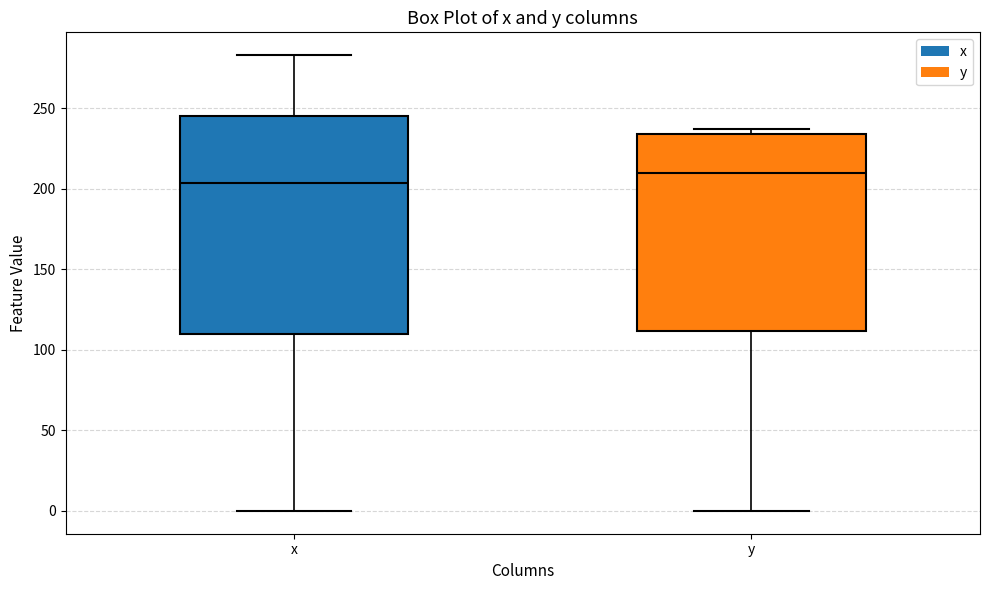

Reading left to right, read every box against the y-axis: the position of its median line, the range the box covers, and the ends of its whiskers. The values are not printed on the chart, so give them approximately, as read against the axis.

x: median 205, box 110 to 245, whiskers 0 to 285
y: median 210, box 110 to 235, whiskers 0 to 235 (just above the box's upper edge)